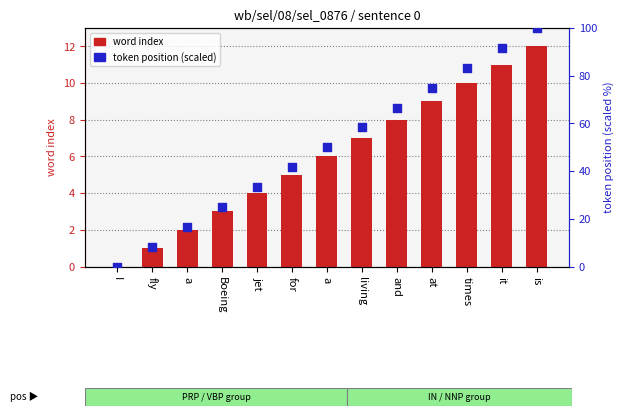

What are all the series names shown in the legend?

word index, token position (scaled)